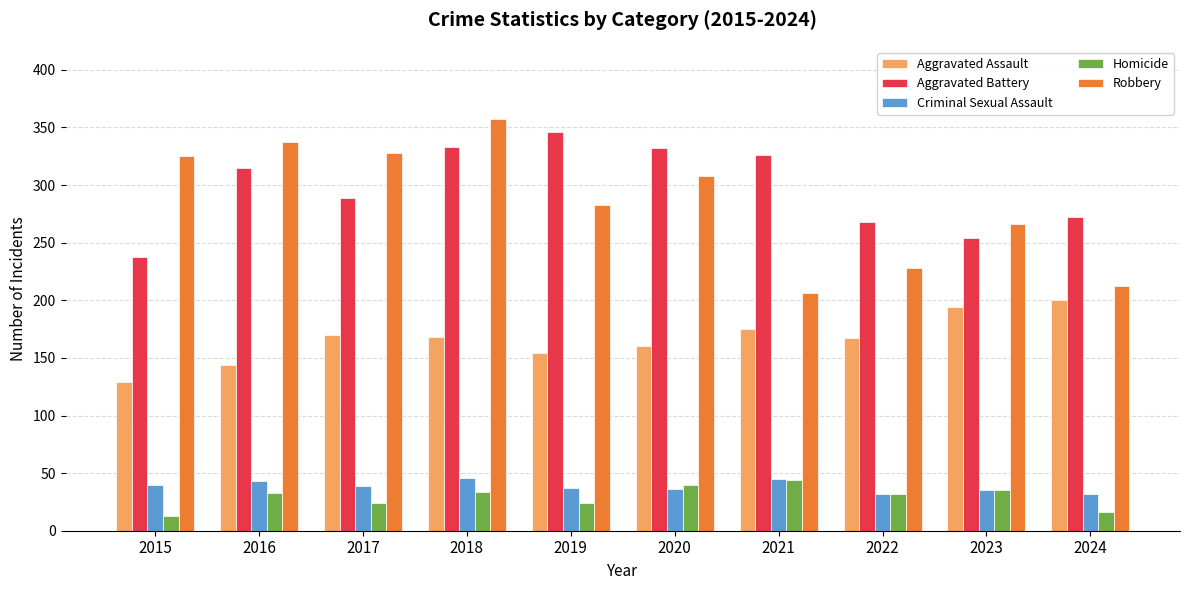

Read the Robbery value at 2020, to the nearest 50.

300